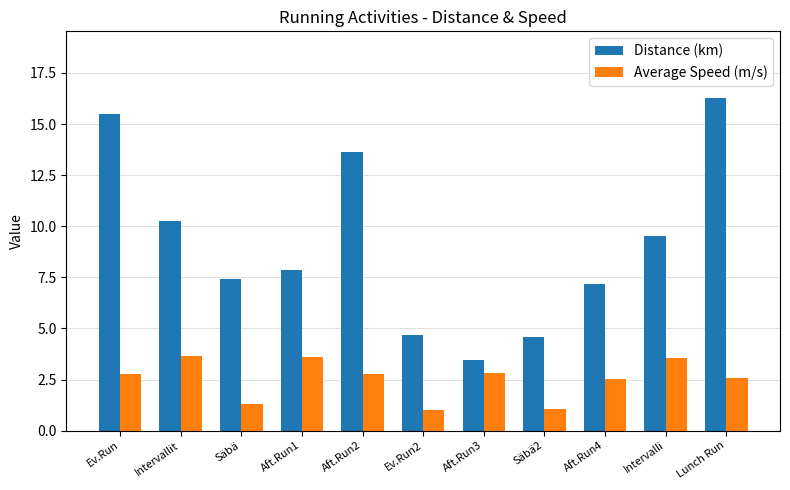

What is the label of the 1st bar from the left?

Ev.Run